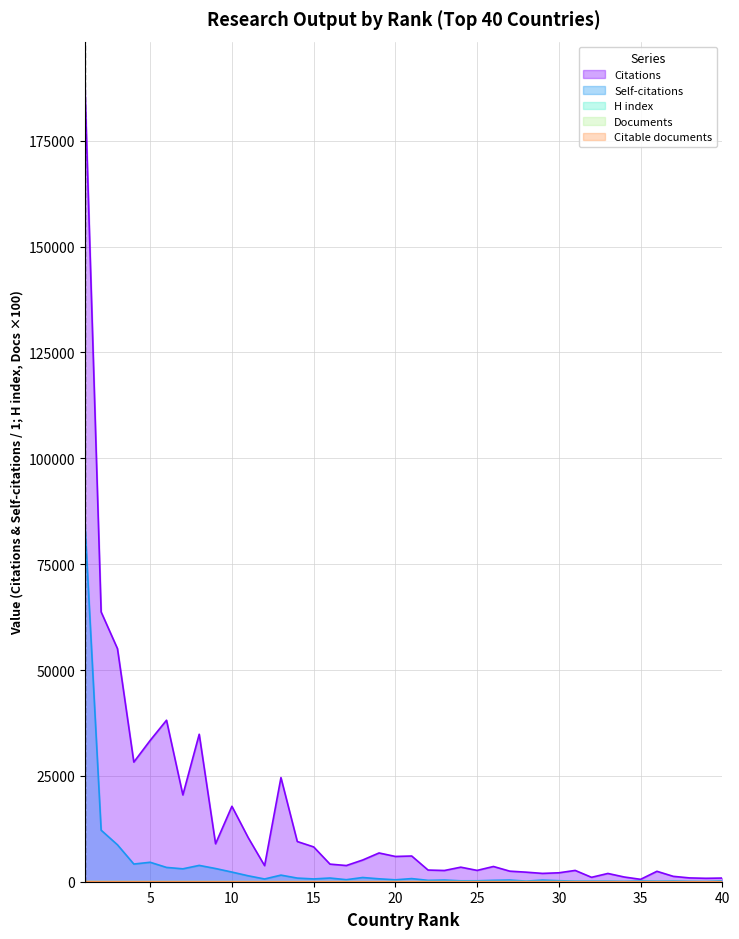

How many times do H index and Documents cross each other?

3